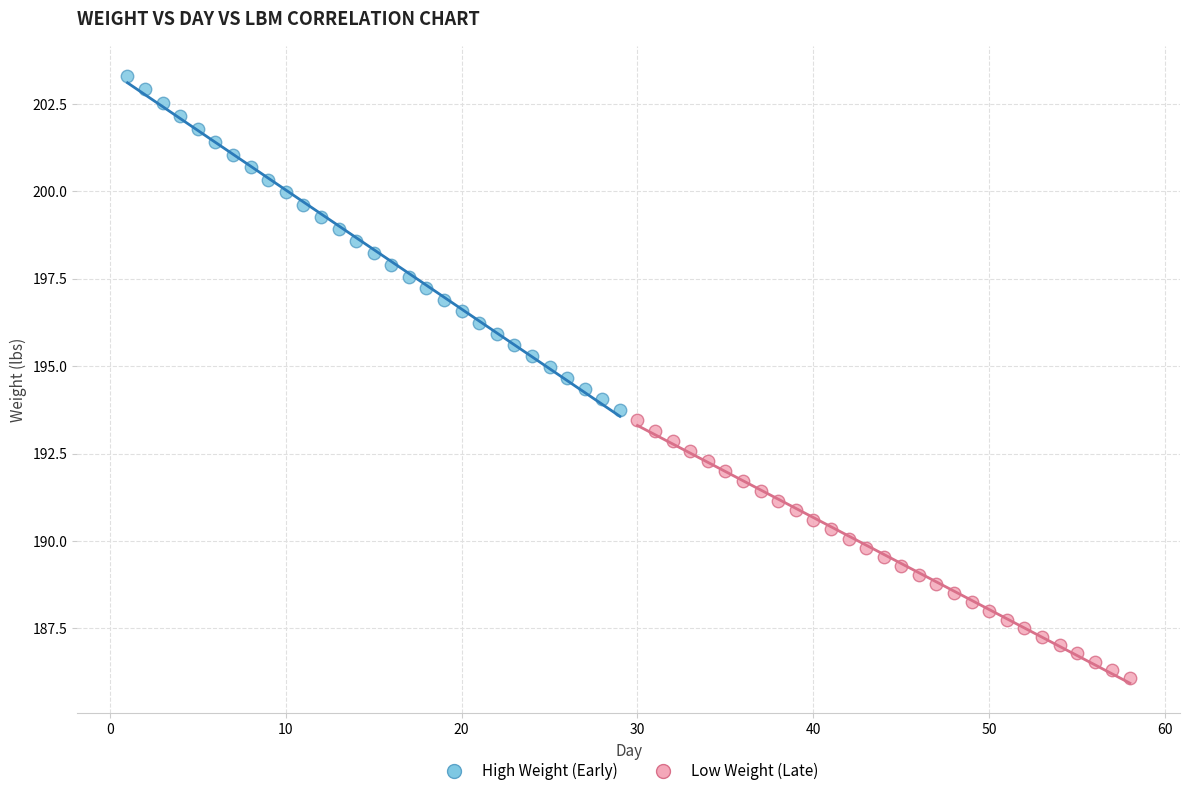

Which series contains the highest Y value?

High Weight (Early)